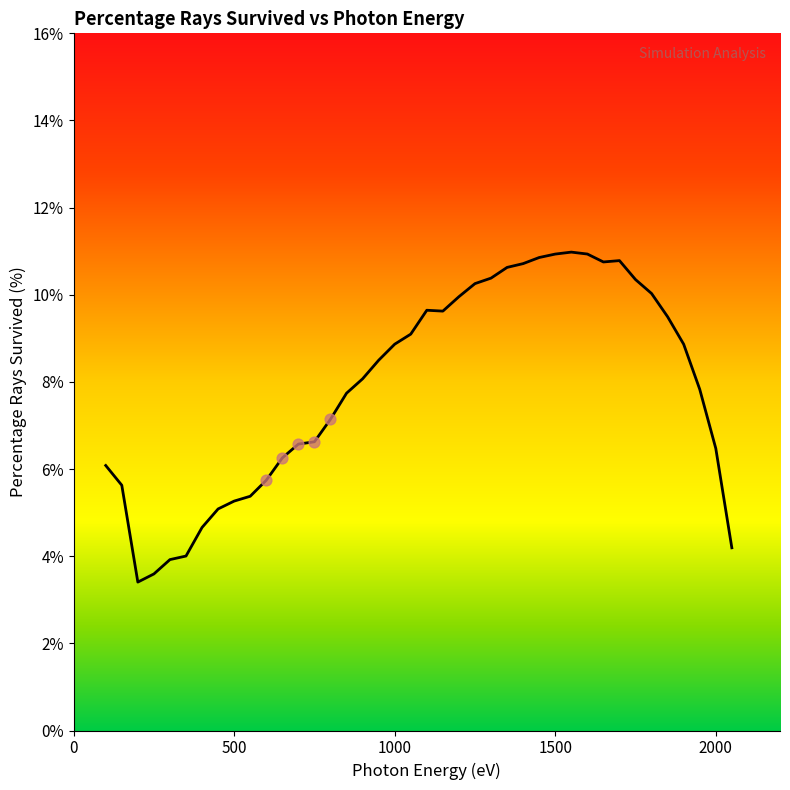

What is the maximum value shown in the chart?

11.0